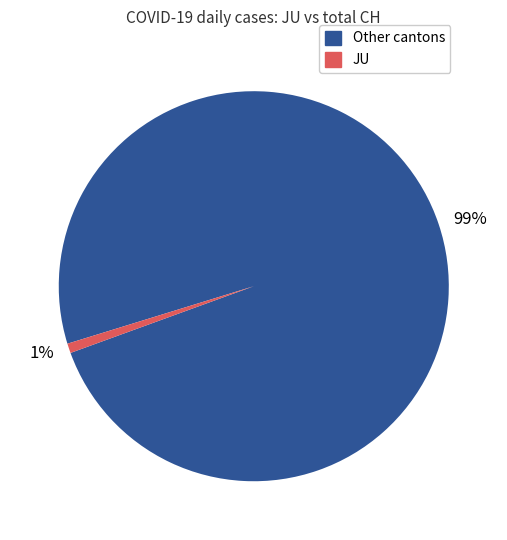

What is the largest slice in the pie chart?

Other cantons